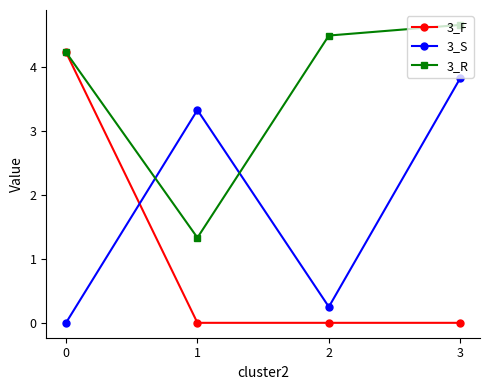

Does the chart display data point markers on the line(s)?

Yes